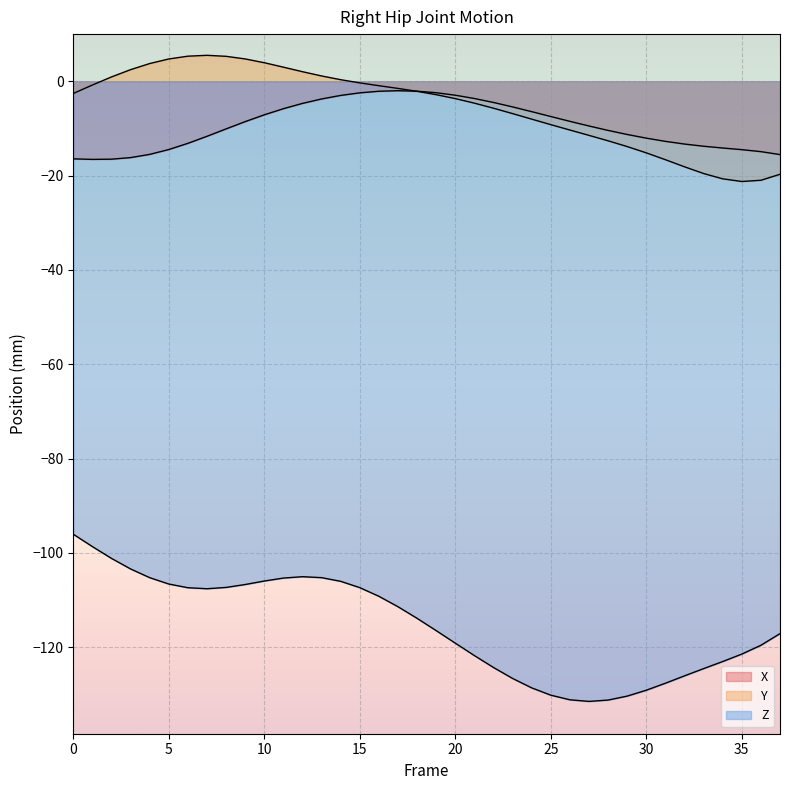

True or false: X and Z cross at least once.

False